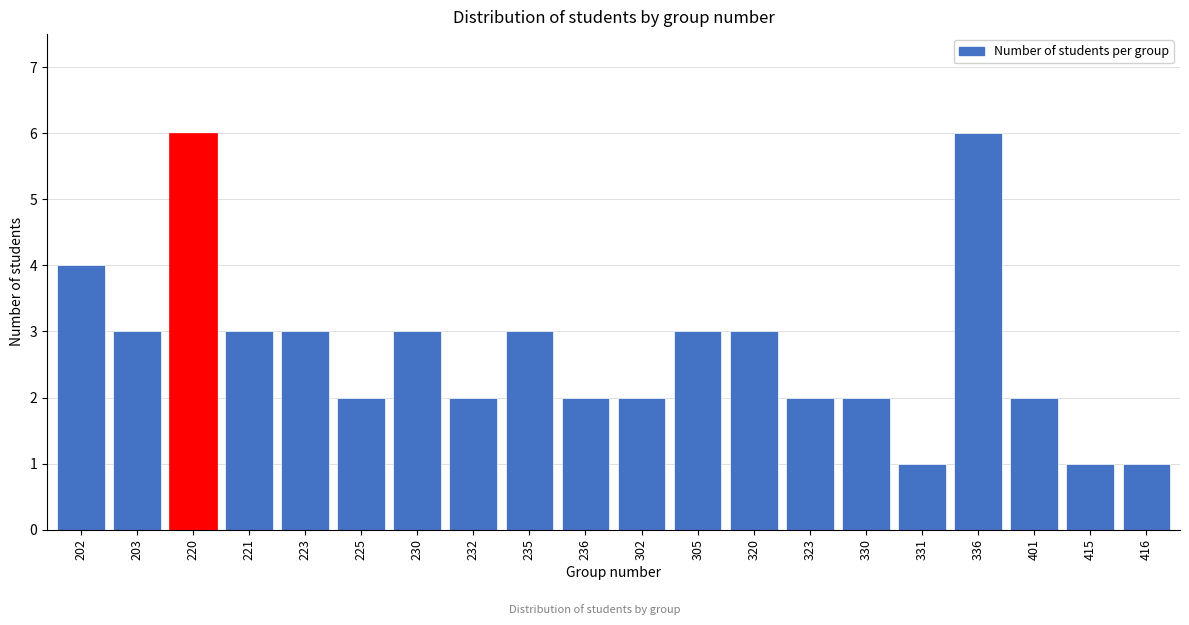

Reading left to right, list all the values displayed in this chart.

4	3	6	3	3	2	3	2	3	2	2	3	3	2	2	1	6	2	1	1